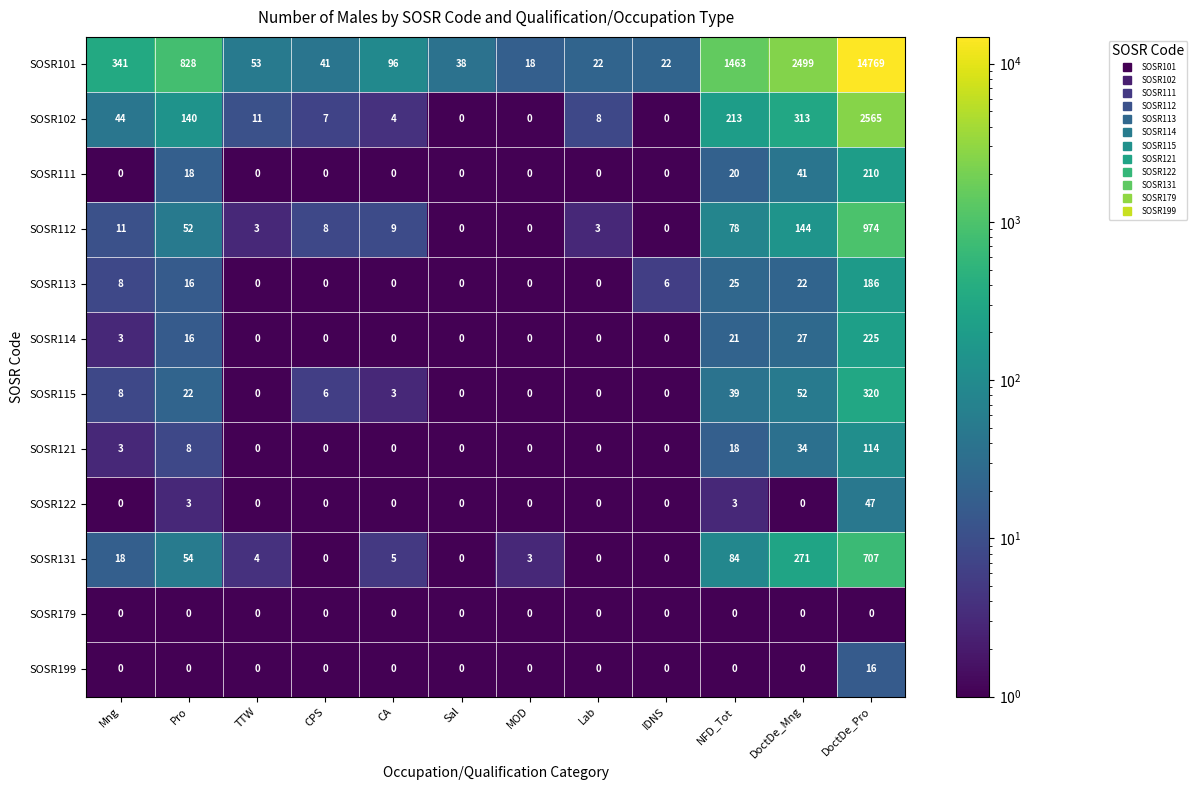

Count the number of data series in this chart.

12